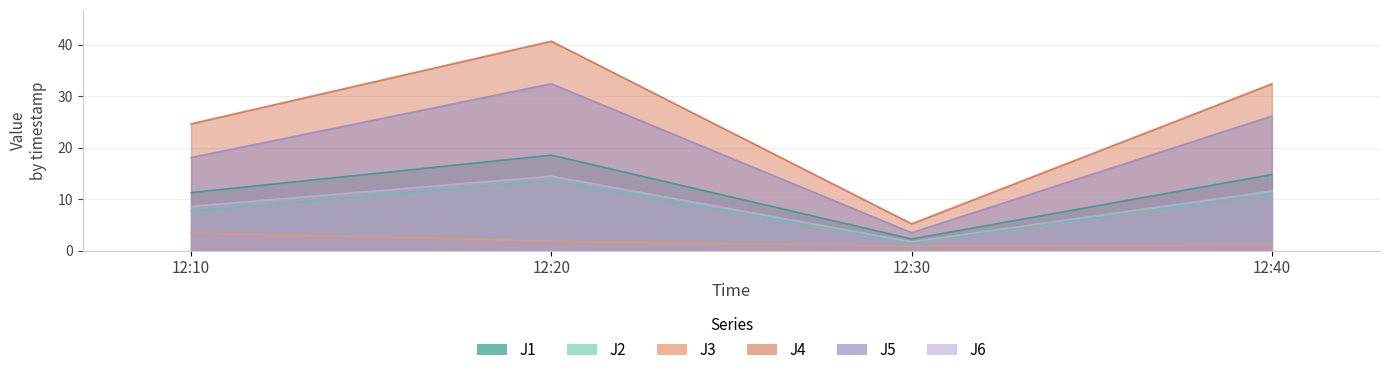

What is the total value across all series at 12:40?

96.9